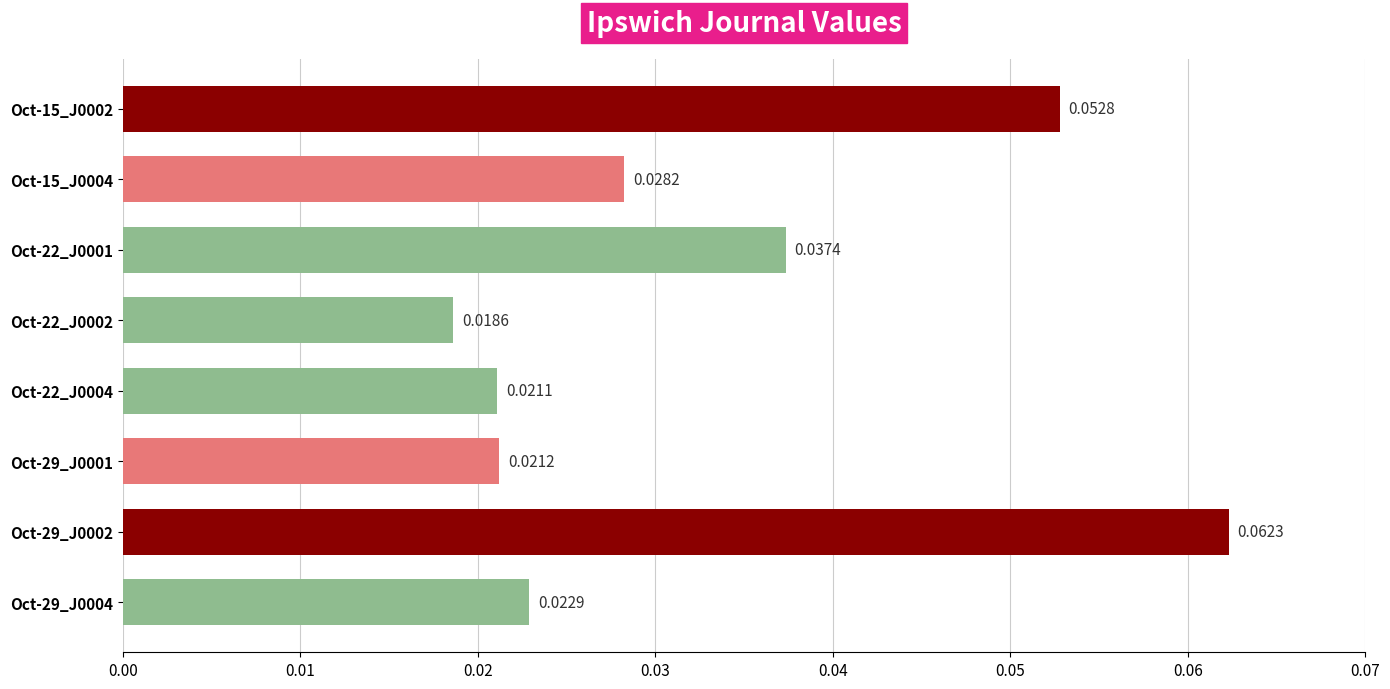

Which category has the highest value across all series?

Oct-29_J0002